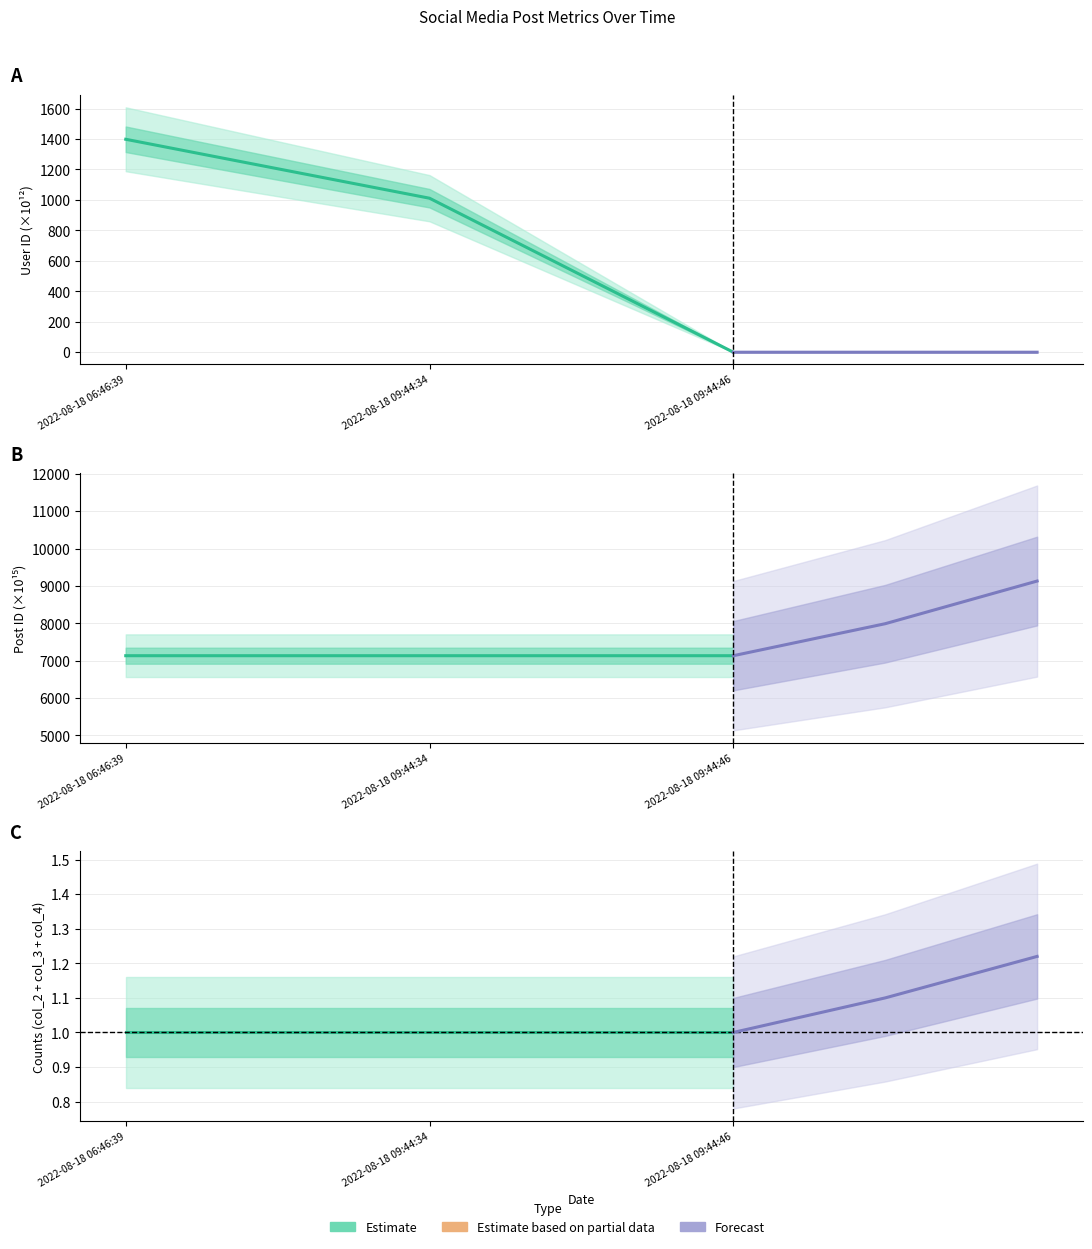

What is the label of the 3rd point from the left?

2022-08-18 09:44:46